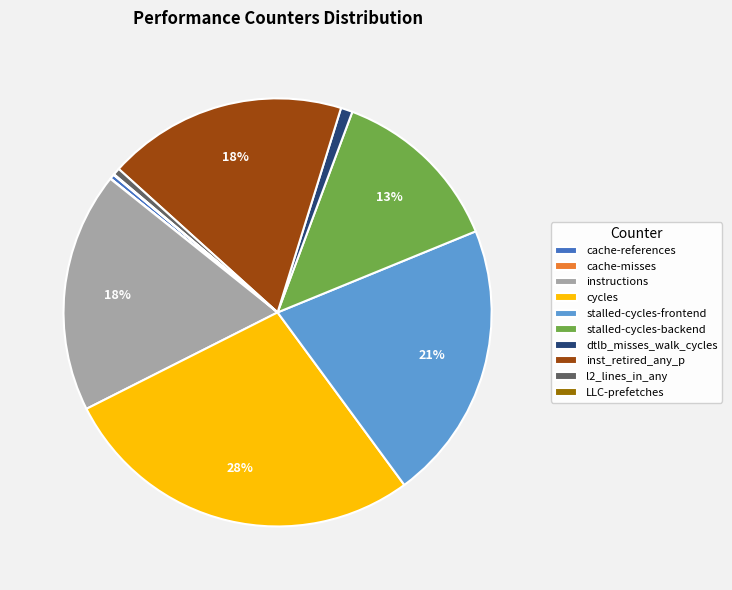

Which slice is the largest?

cycles